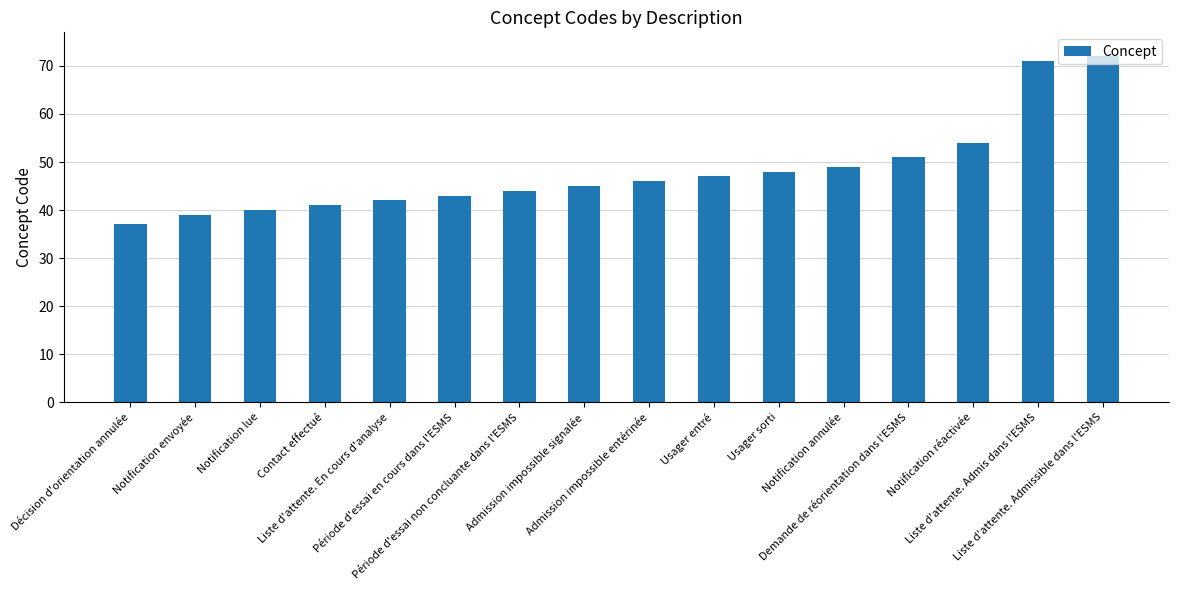

The value at Usager entré is 47. True or false?

True